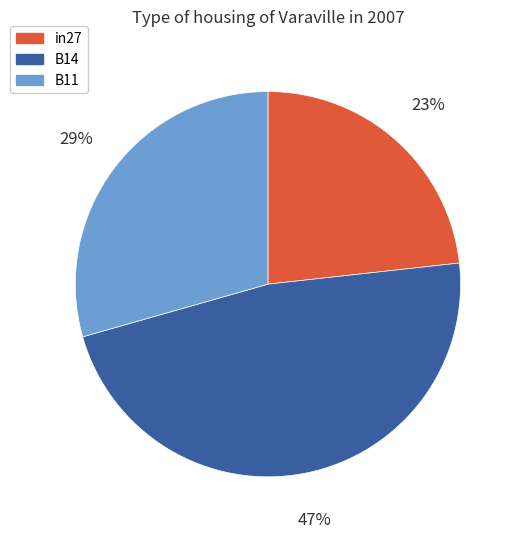

The in27 slice represents 35% of the pie. True or false?

False